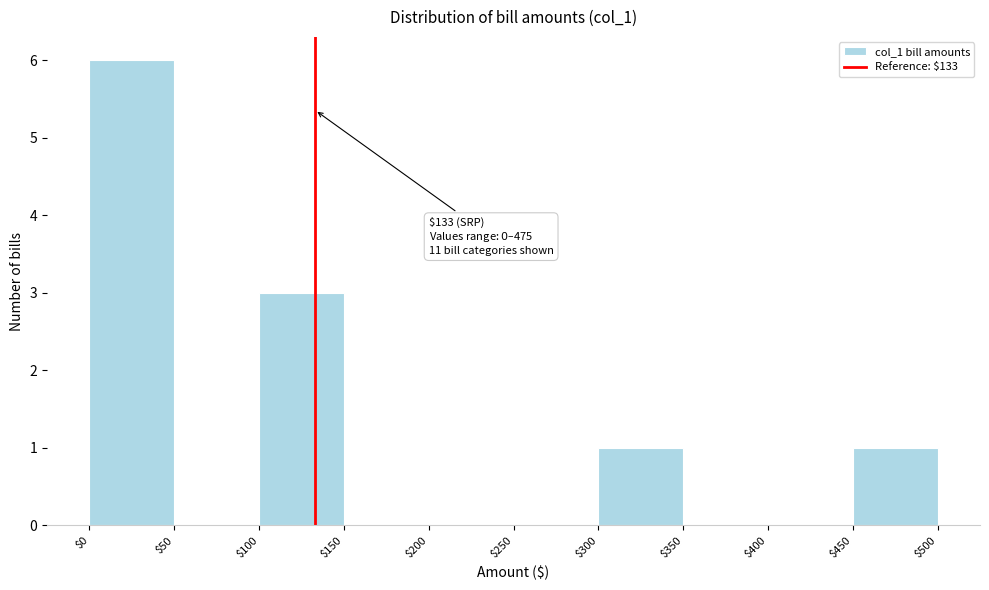

Which range on the x-axis has the tallest bar?

$0 to $50